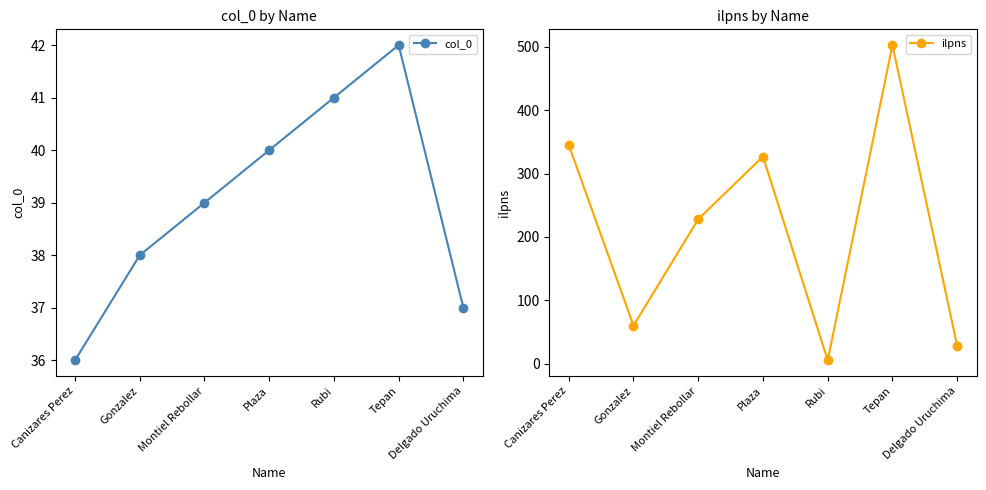

What is the label of the 1st point from the right?

Delgado Uruchima